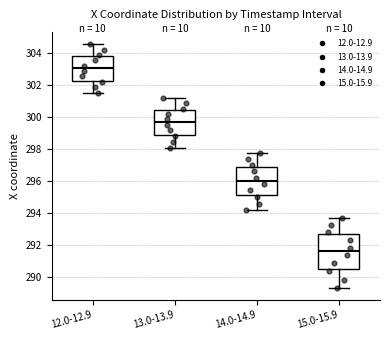

Reading left to right, transcribe this box plot: for each box, give where its median line is, the range the box spans, and where its two whiskers end, as read against the y-axis. The values are not printed on the chart, so give them approximately, as read against the axis.

12.0-12.9: median 303.0, box 302.2 to 303.8, whiskers 301.6 to 304.6
13.0-13.9: median 299.6, box 299.0 to 300.4, whiskers 298.0 to 301.2
14.0-14.9: median 296.0, box 295.2 to 296.8, whiskers 294.2 to 297.8
15.0-15.9: median 291.6, box 290.4 to 292.6, whiskers 289.4 to 293.8